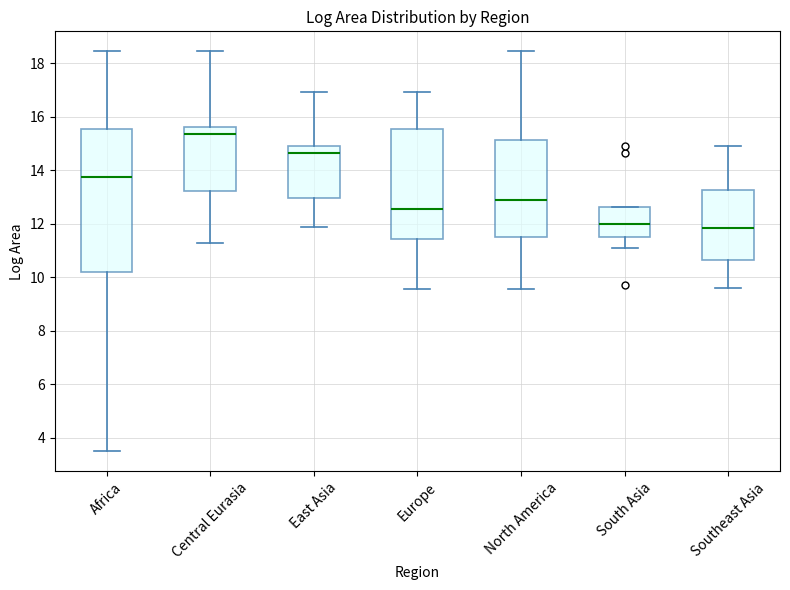

Where is the upper edge of the box for Europe on the y-axis? The values are not printed on the chart, so give them approximately, as read against the axis.

15.6